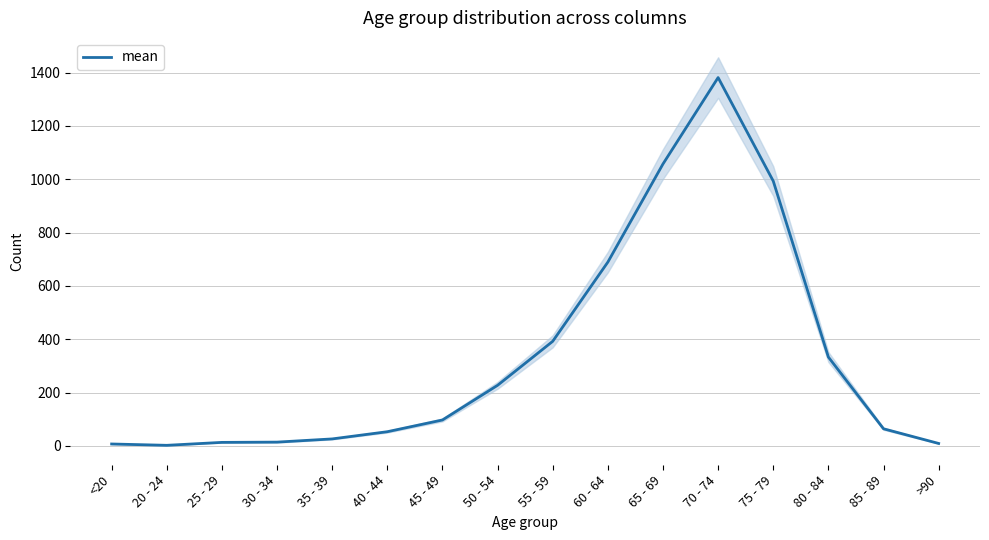

What is the label of the 7th point from the left?

45 - 49